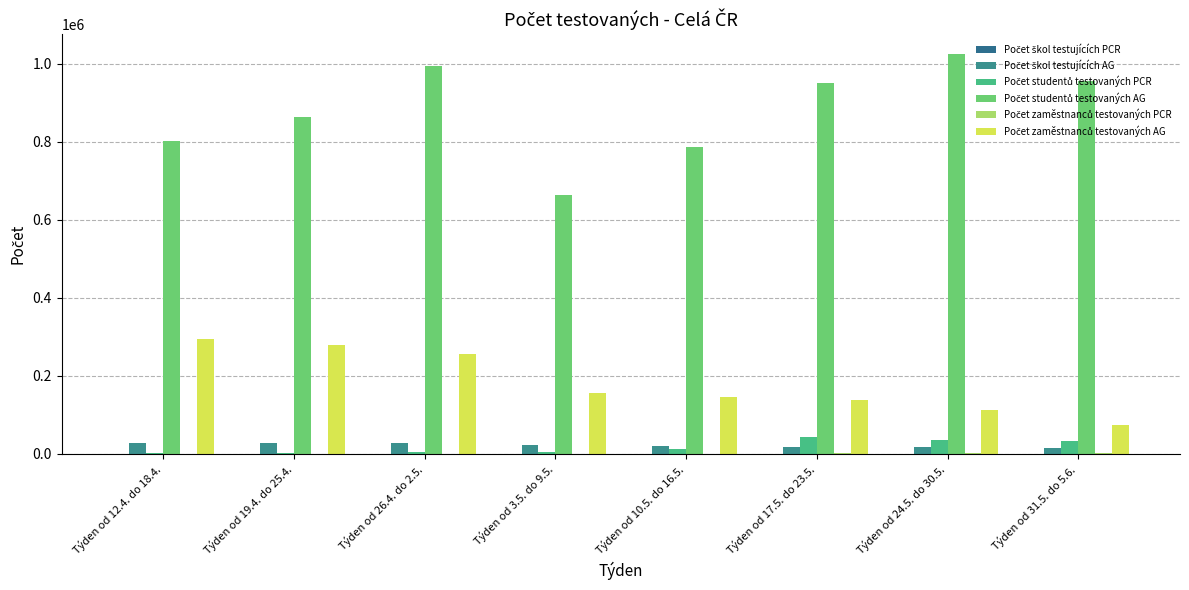

Is it true that Počet studentů testovaných PCR equals 2368 at Týden od 26.4. do 2.5.?

False